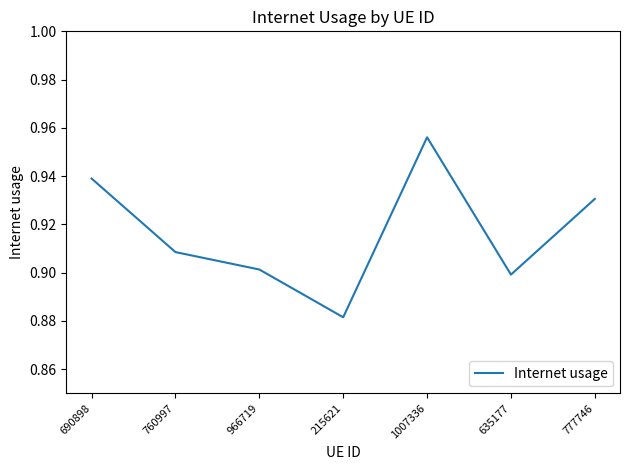

What is the sum of all values?

6.4